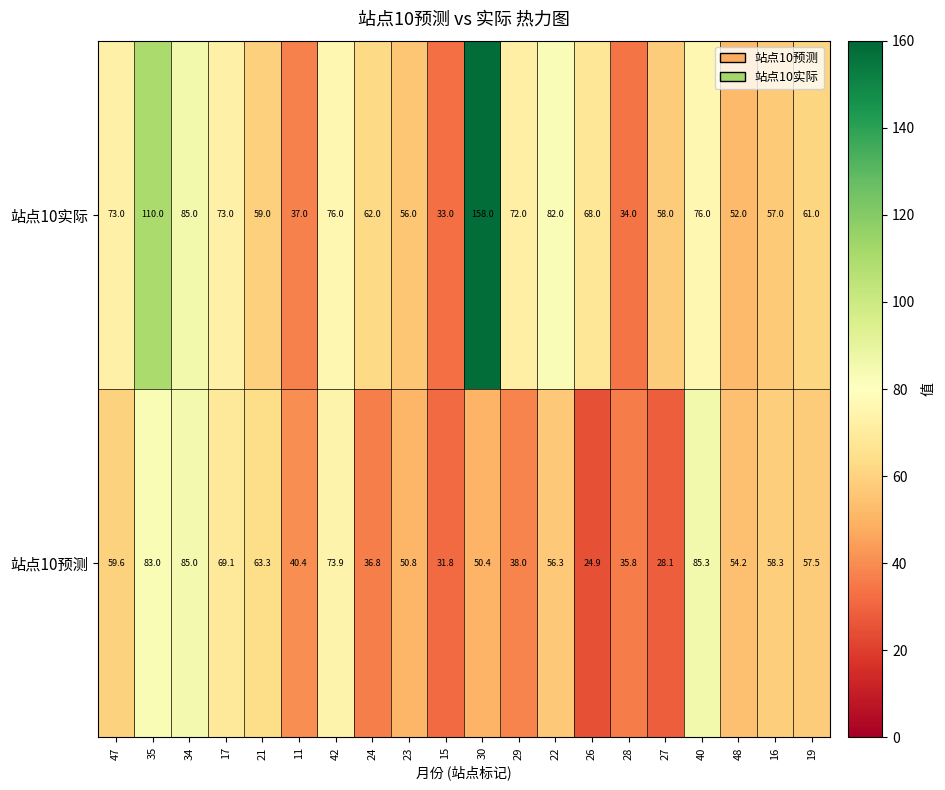

What value does the 站点10预测 series have at 15?

31.8